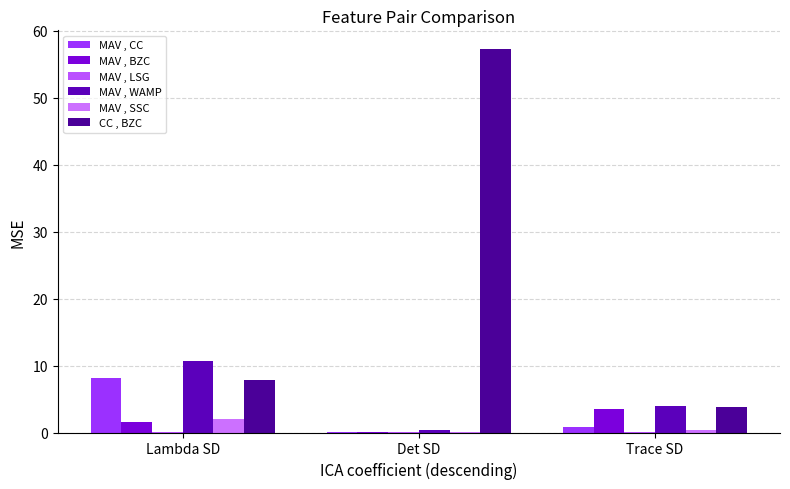

How many series are shown in this chart?

6